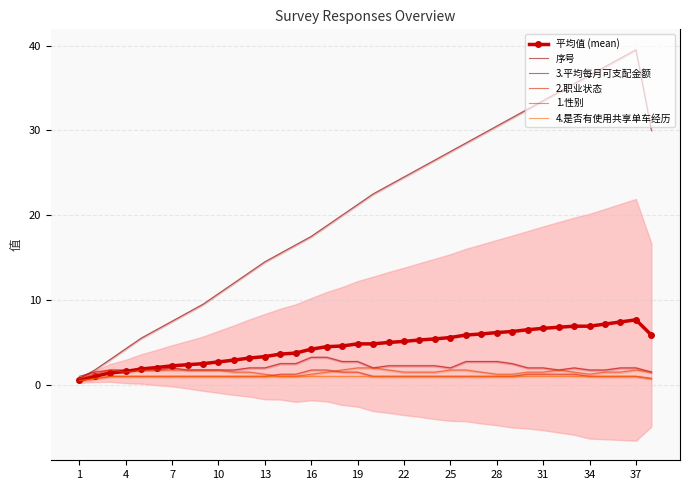

True or false: 3.平均每月可支配金额 and 2.职业状态 cross at least once.

False